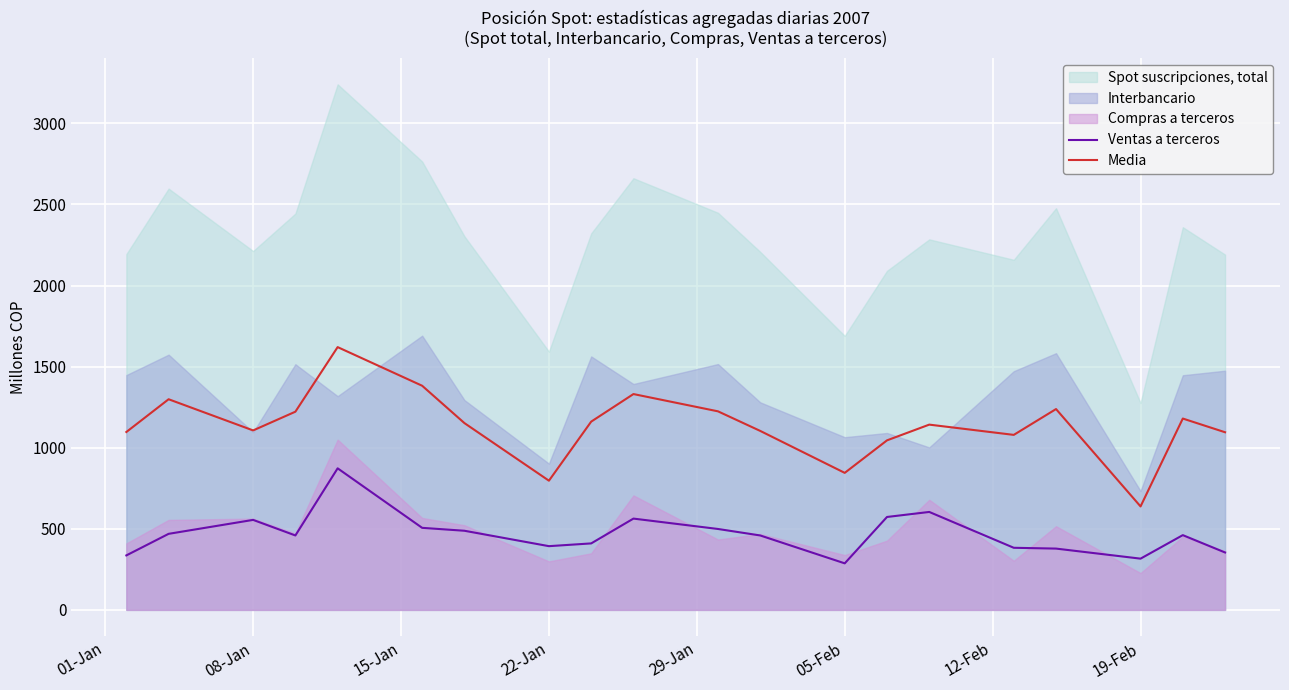

What is the highest value of the Ventas a terceros series?

873.0